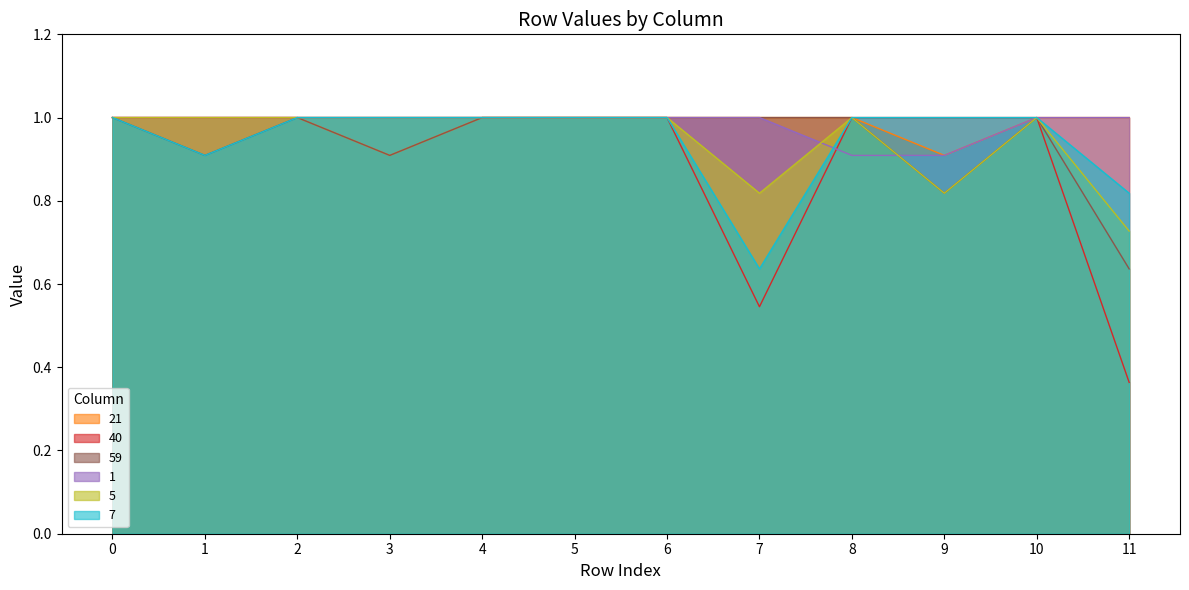

True or false: 7 has more than 1 interior local peaks.

False